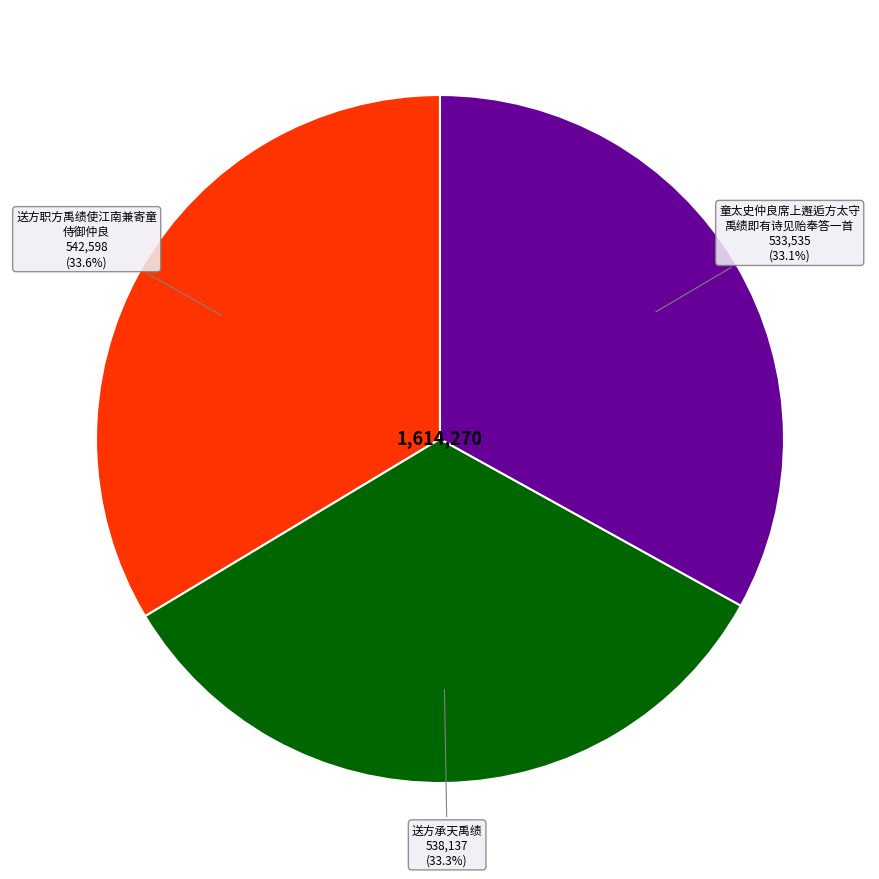

Is there any slice that represents more than half of the pie?

No